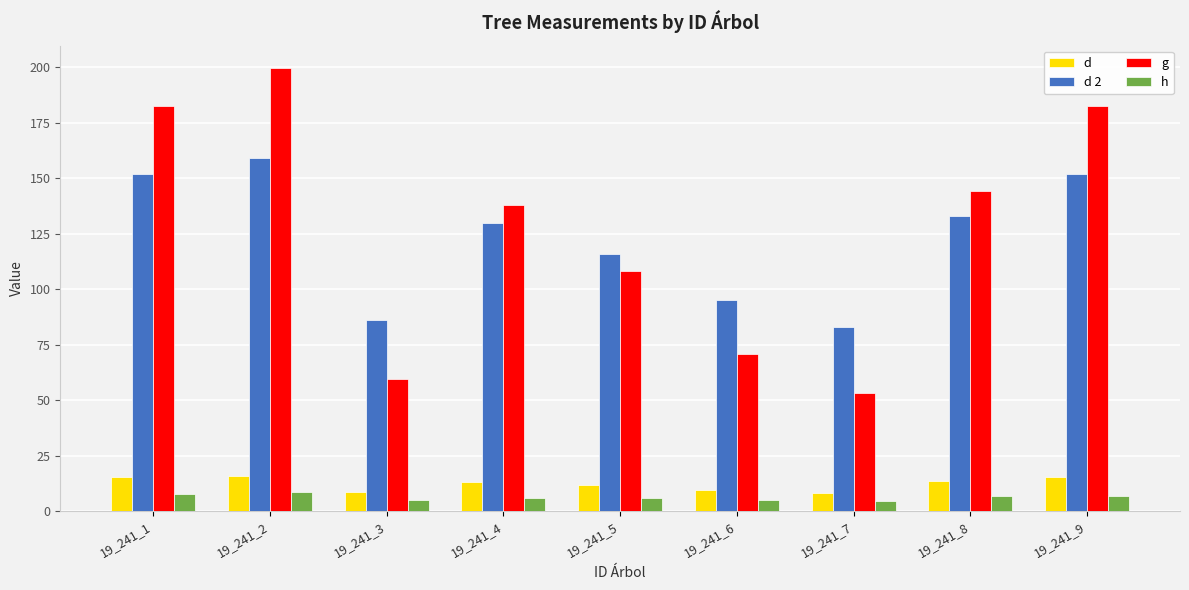

The g series shows 144.2 at 19_241_8. True or false?

True